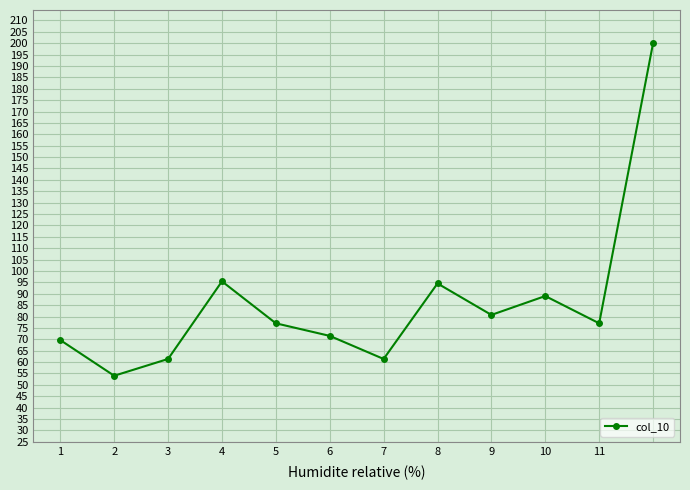

How many lines are shown in the chart?

1